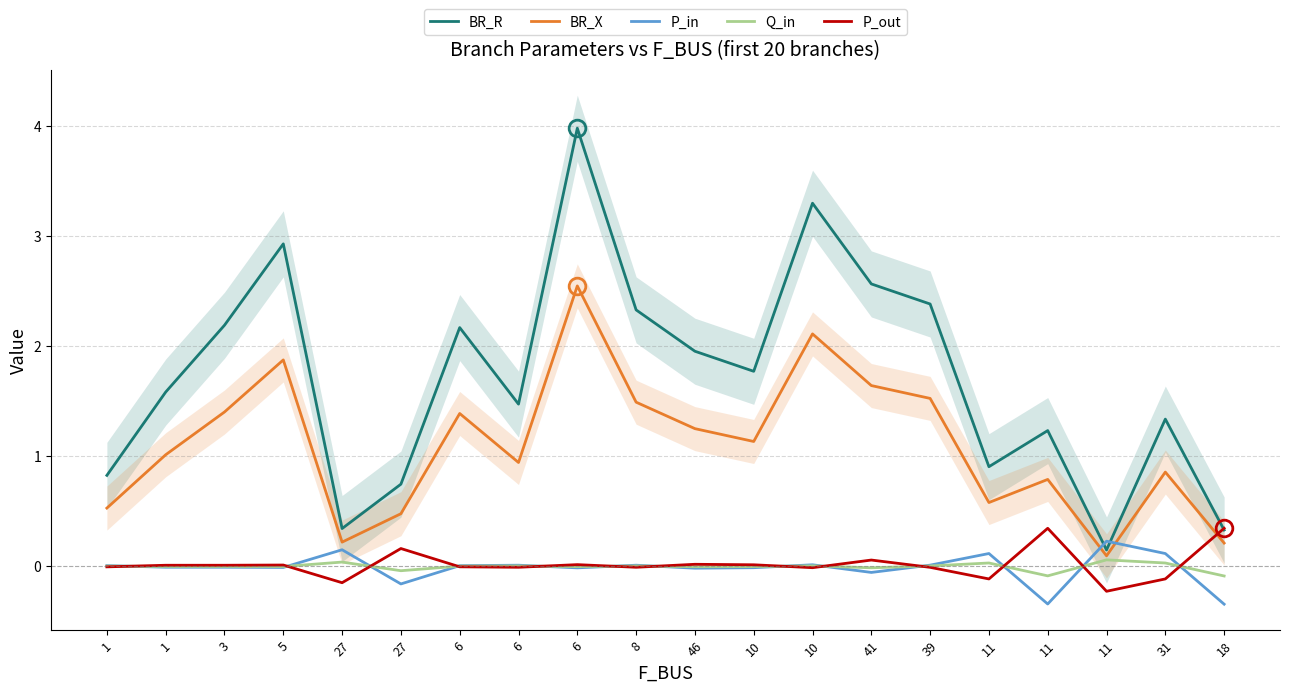

How many series are shown in this chart?

5